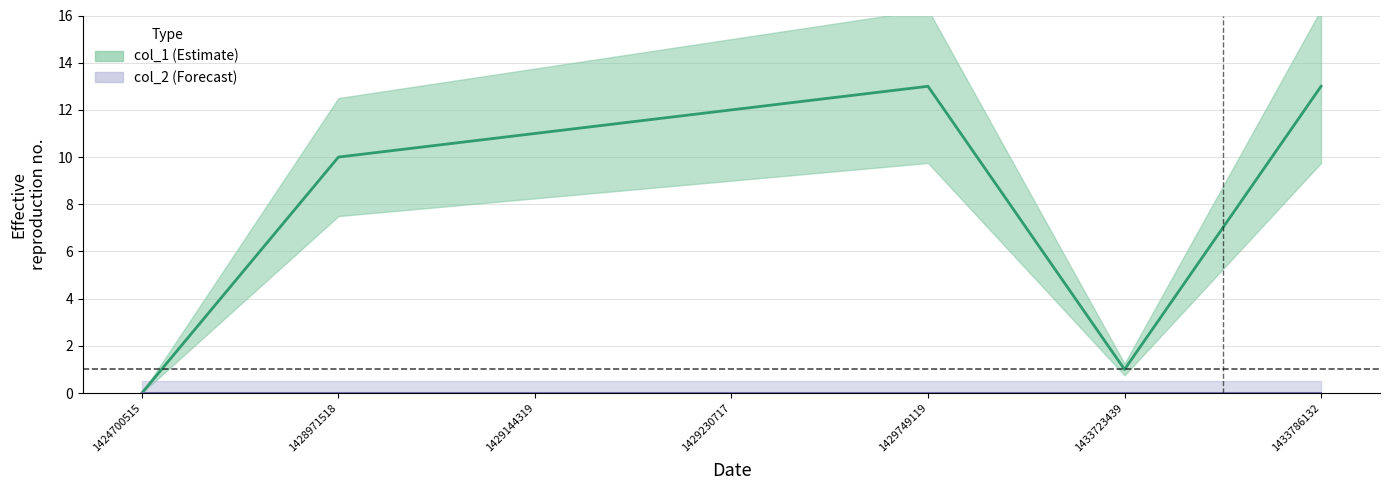

Which has a higher value, 1433723439 or 1428971518?

1428971518